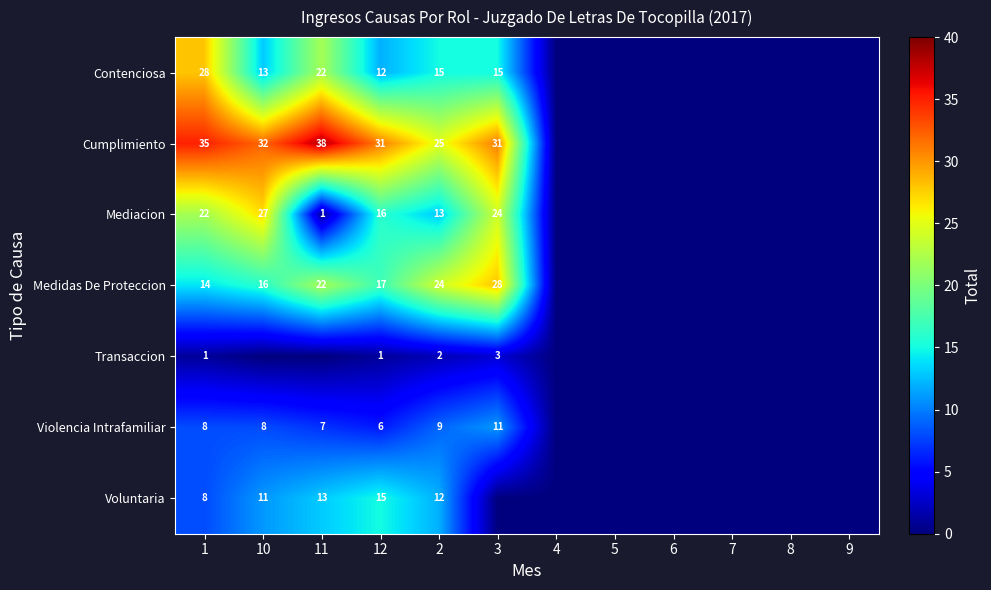

What is the difference between the highest and lowest values at 12?

30